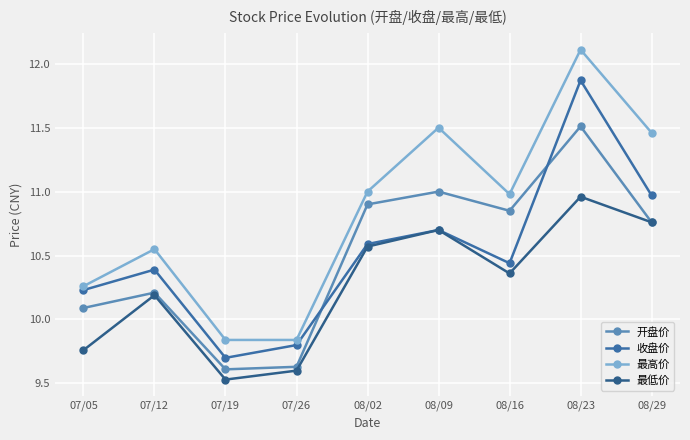

What is the label of the 8th point from the right?

07/12